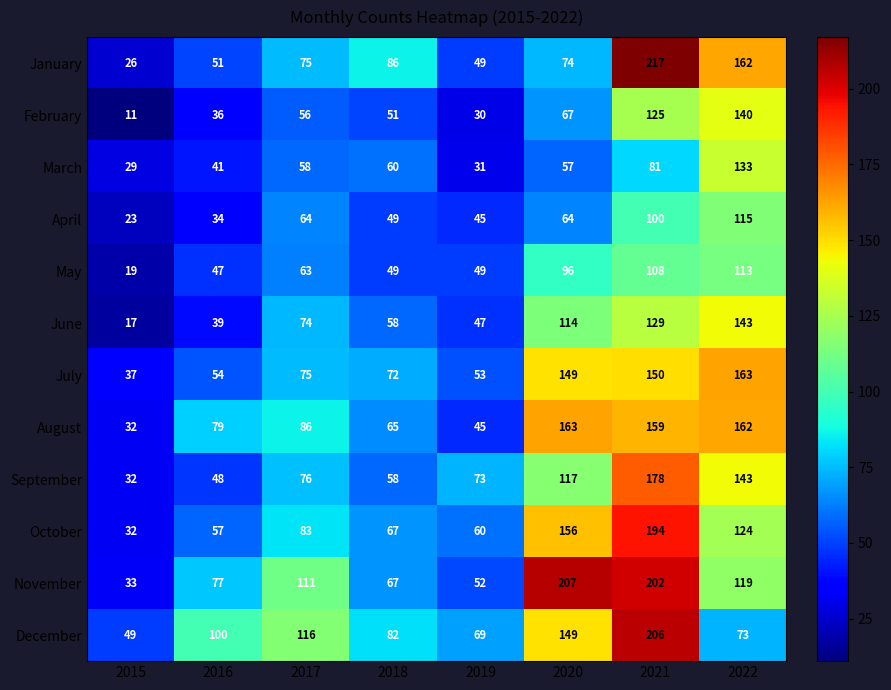

How many categories are shown in the chart?

8